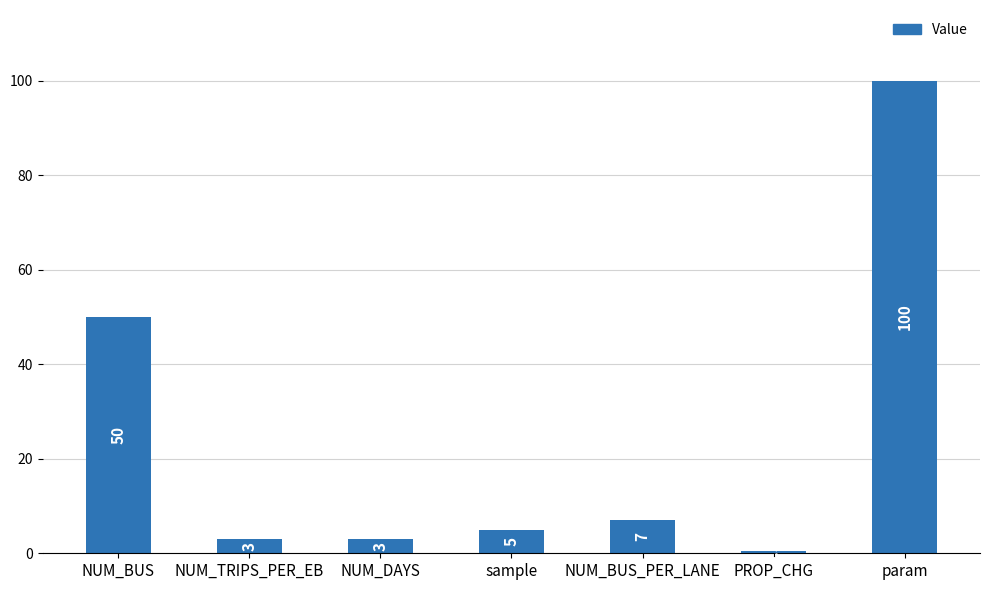

How many data points does each series have?

7